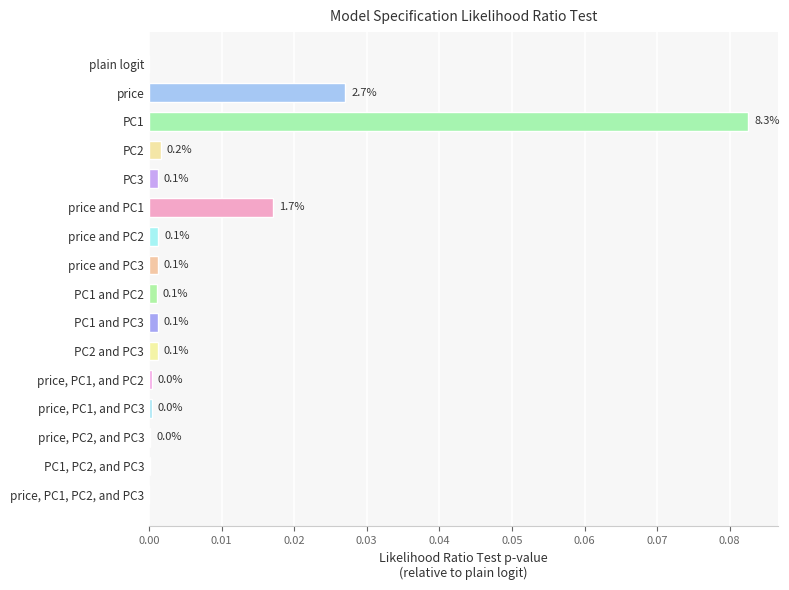

True or false: the data shows 0.1 at plain logit.

False